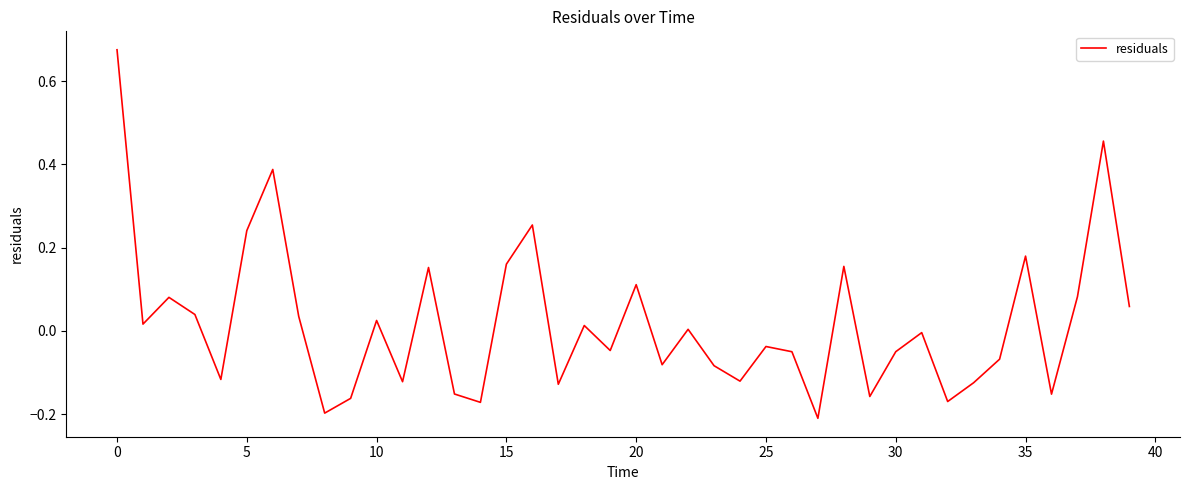

What is the difference between the maximum and minimum values?

0.9